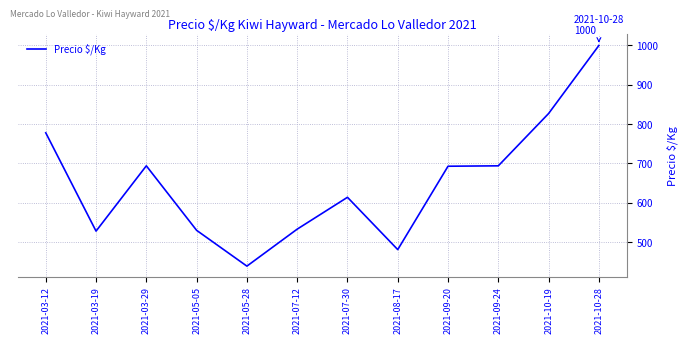

What value does the data have at 2021-07-12, to the nearest 10?

530